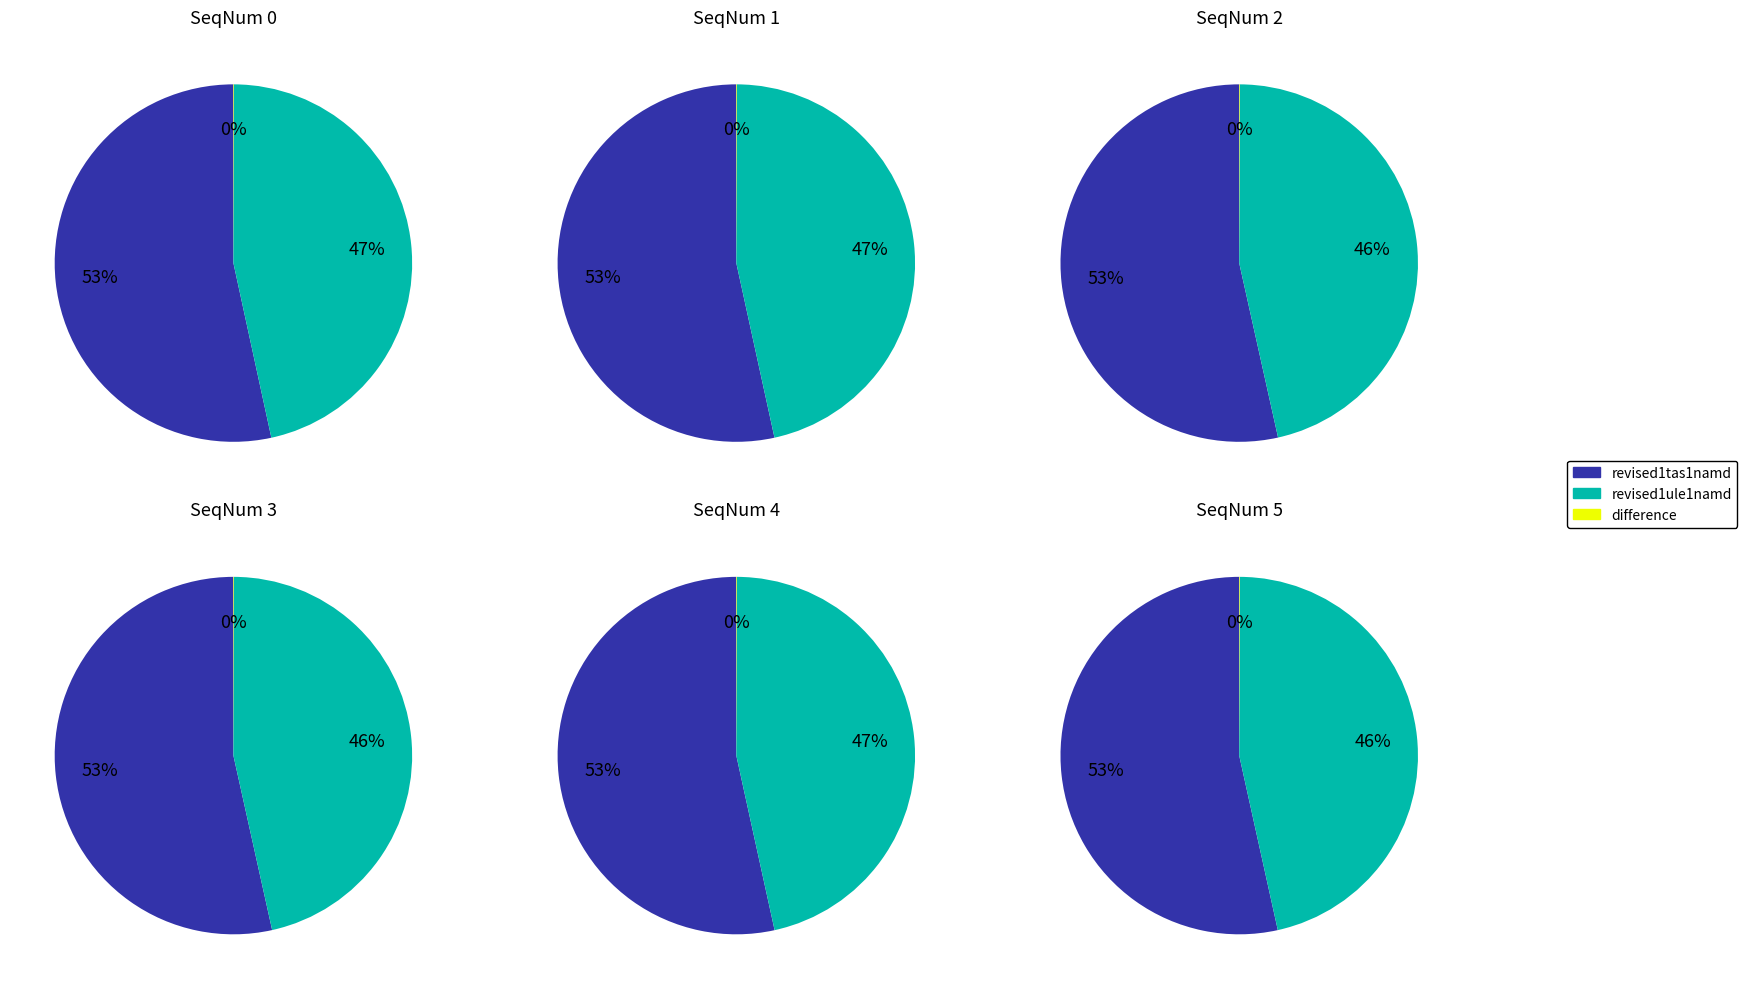

Between SeqNum 1 and SeqNum 4, which series saw the biggest shift?

revised1tas1namd